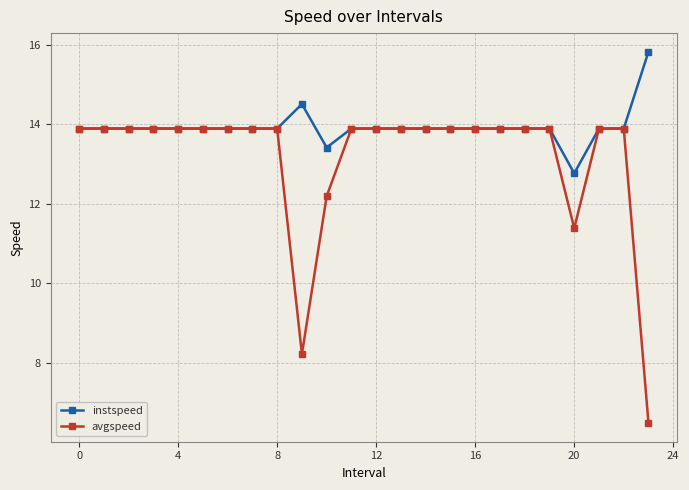

What is the lowest value of the avgspeed series?

6.5